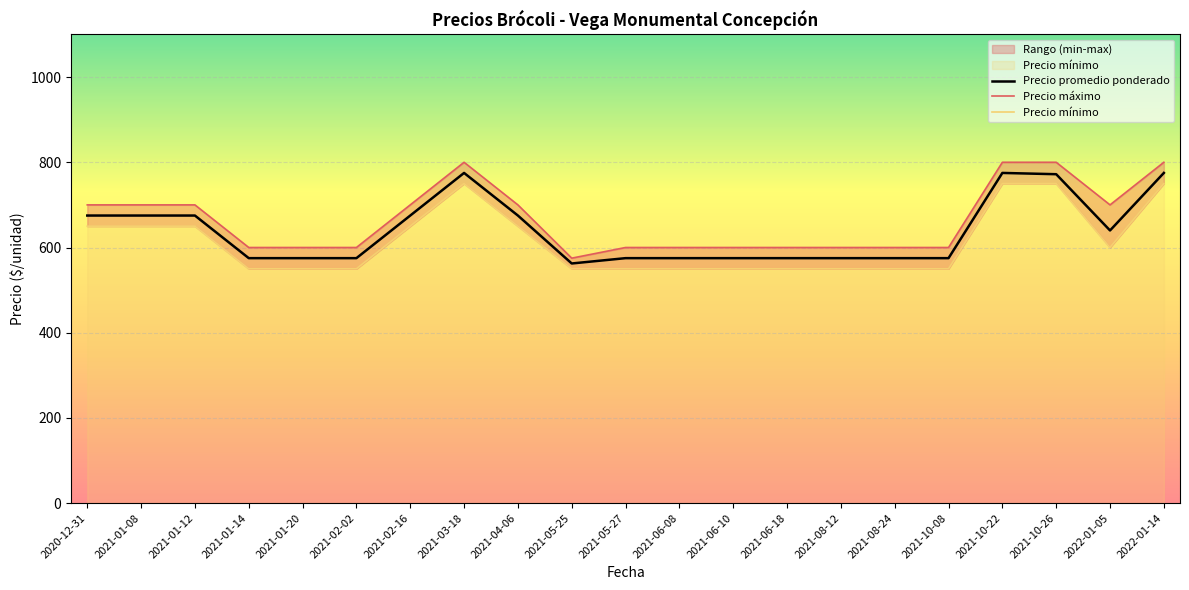

Which series has the largest range (max minus min)?

Precio máximo